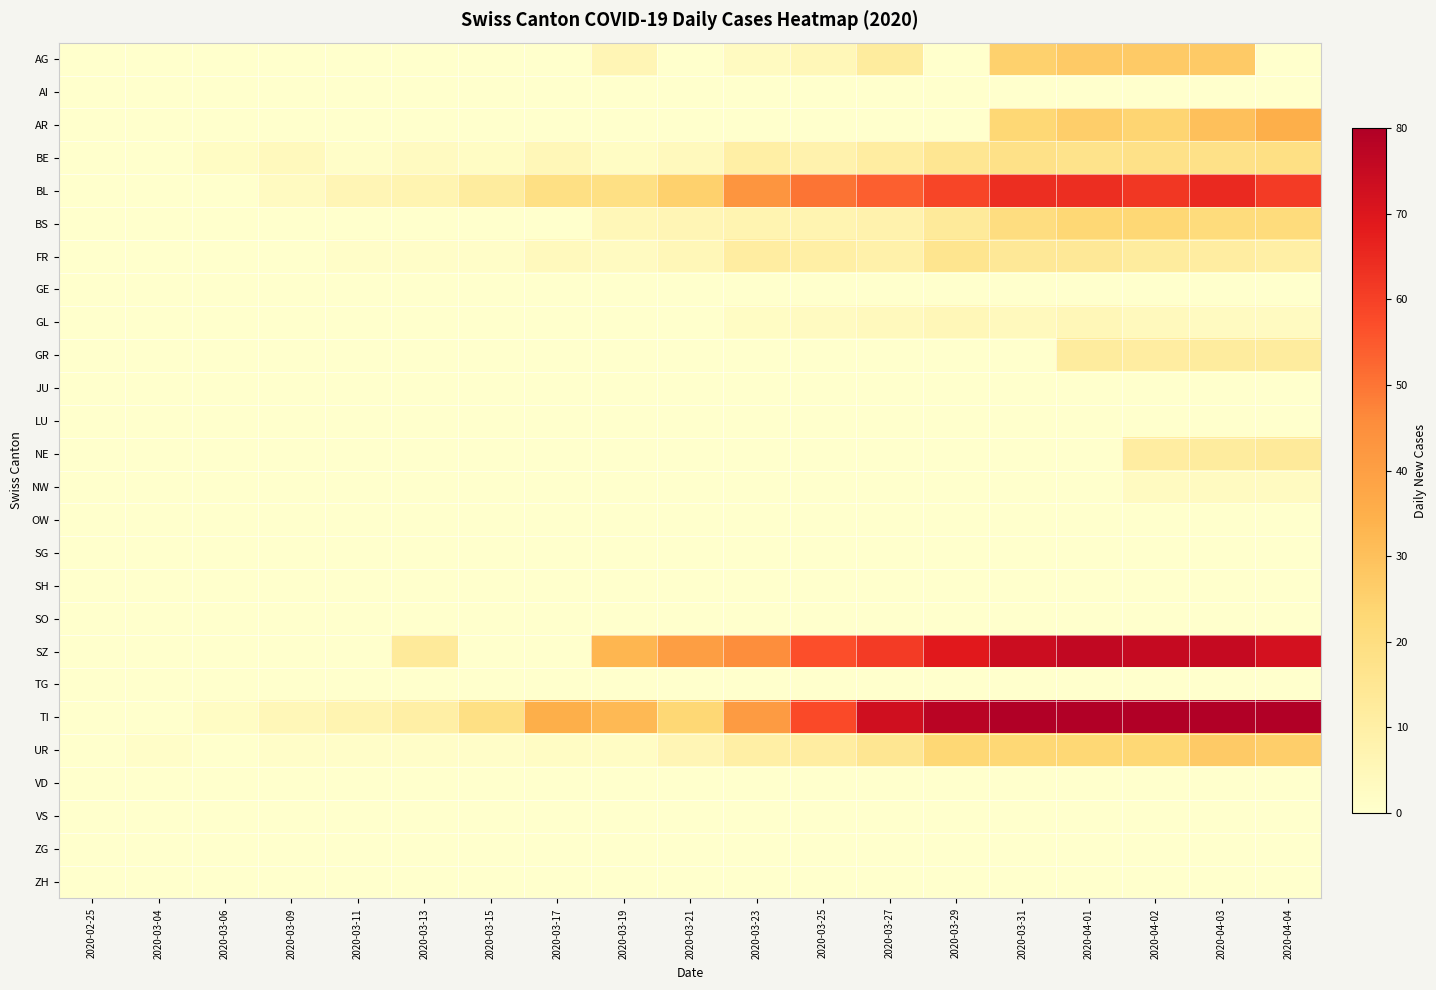

Reading left to right, what are all the values shown in this chart?

AG: 2020-02-25=0	2020-03-04=0	2020-03-06=0	2020-03-09=0	2020-03-11=0	2020-03-13=0	2020-03-15=0	2020-03-17=0	2020-03-19=6	2020-03-21=0	2020-03-23=3	2020-03-25=5	2020-03-27=12	2020-03-29=0	2020-03-31=25	2020-04-01=27	2020-04-02=27	2020-04-03=27	2020-04-04=0
AI: 2020-02-25=0	2020-03-04=0	2020-03-06=0	2020-03-09=0	2020-03-11=0	2020-03-13=0	2020-03-15=0	2020-03-17=0	2020-03-19=0	2020-03-21=0	2020-03-23=0	2020-03-25=0	2020-03-27=0	2020-03-29=0	2020-03-31=0	2020-04-01=0	2020-04-02=0	2020-04-03=0	2020-04-04=0
AR: 2020-02-25=0	2020-03-04=0	2020-03-06=0	2020-03-09=0	2020-03-11=0	2020-03-13=0	2020-03-15=0	2020-03-17=0	2020-03-19=0	2020-03-21=0	2020-03-23=0	2020-03-25=0	2020-03-27=0	2020-03-29=0	2020-03-31=23	2020-04-01=26	2020-04-02=24	2020-04-03=30	2020-04-04=35
BE: 2020-02-25=0	2020-03-04=0	2020-03-06=2	2020-03-09=4	2020-03-11=1	2020-03-13=3	2020-03-15=2	2020-03-17=5	2020-03-19=2	2020-03-21=4	2020-03-23=10	2020-03-25=8	2020-03-27=11	2020-03-29=15	2020-03-31=18	2020-04-01=17	2020-04-02=18	2020-04-03=18	2020-04-04=19
BL: 2020-02-25=0	2020-03-04=0	2020-03-06=0	2020-03-09=3	2020-03-11=6	2020-03-13=7	2020-03-15=12	2020-03-17=19	2020-03-19=19	2020-03-21=25	2020-03-23=43	2020-03-25=50	2020-03-27=54	2020-03-29=59	2020-03-31=64	2020-04-01=64	2020-04-02=62	2020-04-03=65	2020-04-04=61
BS: 2020-02-25=0	2020-03-04=0	2020-03-06=0	2020-03-09=0	2020-03-11=0	2020-03-13=0	2020-03-15=0	2020-03-17=0	2020-03-19=5	2020-03-21=6	2020-03-23=7	2020-03-25=7	2020-03-27=8	2020-03-29=13	2020-03-31=20	2020-04-01=23	2020-04-02=23	2020-04-03=21	2020-04-04=21
FR: 2020-02-25=0	2020-03-04=0	2020-03-06=0	2020-03-09=0	2020-03-11=1	2020-03-13=1	2020-03-15=1	2020-03-17=4	2020-03-19=3	2020-03-21=5	2020-03-23=11	2020-03-25=10	2020-03-27=9	2020-03-29=16	2020-03-31=14	2020-04-01=14	2020-04-02=12	2020-04-03=11	2020-04-04=10
GE: 2020-02-25=0	2020-03-04=0	2020-03-06=0	2020-03-09=0	2020-03-11=0	2020-03-13=0	2020-03-15=0	2020-03-17=0	2020-03-19=0	2020-03-21=0	2020-03-23=0	2020-03-25=0	2020-03-27=0	2020-03-29=0	2020-03-31=0	2020-04-01=0	2020-04-02=0	2020-04-03=0	2020-04-04=0
GL: 2020-02-25=0	2020-03-04=0	2020-03-06=0	2020-03-09=0	2020-03-11=0	2020-03-13=0	2020-03-15=0	2020-03-17=0	2020-03-19=0	2020-03-21=0	2020-03-23=2	2020-03-25=3	2020-03-27=4	2020-03-29=5	2020-03-31=4	2020-04-01=5	2020-04-02=4	2020-04-03=3	2020-04-04=3
GR: 2020-02-25=0	2020-03-04=0	2020-03-06=0	2020-03-09=0	2020-03-11=0	2020-03-13=0	2020-03-15=0	2020-03-17=0	2020-03-19=0	2020-03-21=0	2020-03-23=0	2020-03-25=0	2020-03-27=0	2020-03-29=0	2020-03-31=0	2020-04-01=12	2020-04-02=11	2020-04-03=12	2020-04-04=12
JU: 2020-02-25=0	2020-03-04=0	2020-03-06=0	2020-03-09=0	2020-03-11=0	2020-03-13=0	2020-03-15=0	2020-03-17=0	2020-03-19=0	2020-03-21=0	2020-03-23=0	2020-03-25=0	2020-03-27=0	2020-03-29=0	2020-03-31=0	2020-04-01=0	2020-04-02=0	2020-04-03=0	2020-04-04=0
LU: 2020-02-25=0	2020-03-04=0	2020-03-06=0	2020-03-09=0	2020-03-11=0	2020-03-13=0	2020-03-15=0	2020-03-17=0	2020-03-19=0	2020-03-21=0	2020-03-23=0	2020-03-25=0	2020-03-27=0	2020-03-29=0	2020-03-31=0	2020-04-01=0	2020-04-02=0	2020-04-03=0	2020-04-04=0
NE: 2020-02-25=0	2020-03-04=0	2020-03-06=0	2020-03-09=0	2020-03-11=0	2020-03-13=0	2020-03-15=0	2020-03-17=0	2020-03-19=0	2020-03-21=0	2020-03-23=0	2020-03-25=0	2020-03-27=0	2020-03-29=0	2020-03-31=0	2020-04-01=0	2020-04-02=11	2020-04-03=12	2020-04-04=13
NW: 2020-02-25=0	2020-03-04=0	2020-03-06=0	2020-03-09=0	2020-03-11=0	2020-03-13=0	2020-03-15=0	2020-03-17=0	2020-03-19=0	2020-03-21=0	2020-03-23=0	2020-03-25=0	2020-03-27=0	2020-03-29=0	2020-03-31=0	2020-04-01=0	2020-04-02=3	2020-04-03=3	2020-04-04=3
OW: 2020-02-25=0	2020-03-04=0	2020-03-06=0	2020-03-09=0	2020-03-11=0	2020-03-13=0	2020-03-15=0	2020-03-17=0	2020-03-19=0	2020-03-21=0	2020-03-23=0	2020-03-25=0	2020-03-27=0	2020-03-29=0	2020-03-31=0	2020-04-01=0	2020-04-02=0	2020-04-03=0	2020-04-04=0
SG: 2020-02-25=0	2020-03-04=0	2020-03-06=0	2020-03-09=0	2020-03-11=0	2020-03-13=0	2020-03-15=0	2020-03-17=0	2020-03-19=0	2020-03-21=0	2020-03-23=0	2020-03-25=0	2020-03-27=0	2020-03-29=0	2020-03-31=0	2020-04-01=0	2020-04-02=0	2020-04-03=0	2020-04-04=0
SH: 2020-02-25=0	2020-03-04=0	2020-03-06=0	2020-03-09=0	2020-03-11=0	2020-03-13=0	2020-03-15=0	2020-03-17=0	2020-03-19=0	2020-03-21=0	2020-03-23=0	2020-03-25=0	2020-03-27=0	2020-03-29=0	2020-03-31=0	2020-04-01=0	2020-04-02=0	2020-04-03=0	2020-04-04=0
SO: 2020-02-25=0	2020-03-04=0	2020-03-06=0	2020-03-09=0	2020-03-11=0	2020-03-13=0	2020-03-15=0	2020-03-17=0	2020-03-19=0	2020-03-21=0	2020-03-23=0	2020-03-25=0	2020-03-27=0	2020-03-29=0	2020-03-31=0	2020-04-01=0	2020-04-02=0	2020-04-03=0	2020-04-04=0
SZ: 2020-02-25=0	2020-03-04=0	2020-03-06=0	2020-03-09=0	2020-03-11=0	2020-03-13=13	2020-03-15=0	2020-03-17=0	2020-03-19=33	2020-03-21=40	2020-03-23=45	2020-03-25=57	2020-03-27=61	2020-03-29=69	2020-03-31=74	2020-04-01=76	2020-04-02=75	2020-04-03=75	2020-04-04=72
TG: 2020-02-25=0	2020-03-04=0	2020-03-06=0	2020-03-09=0	2020-03-11=0	2020-03-13=0	2020-03-15=0	2020-03-17=0	2020-03-19=0	2020-03-21=0	2020-03-23=0	2020-03-25=0	2020-03-27=0	2020-03-29=0	2020-03-31=0	2020-04-01=0	2020-04-02=0	2020-04-03=0	2020-04-04=0
TI: 2020-02-25=0	2020-03-04=0	2020-03-06=2	2020-03-09=5	2020-03-11=7	2020-03-13=10	2020-03-15=19	2020-03-17=35	2020-03-19=32	2020-03-21=23	2020-03-23=41	2020-03-25=58	2020-03-27=73	2020-03-29=78	2020-03-31=80	2020-04-01=83	2020-04-02=83	2020-04-03=80	2020-04-04=80
UR: 2020-02-25=0	2020-03-04=1	2020-03-06=0	2020-03-09=1	2020-03-11=1	2020-03-13=1	2020-03-15=1	2020-03-17=2	2020-03-19=2	2020-03-21=6	2020-03-23=10	2020-03-25=11	2020-03-27=15	2020-03-29=23	2020-03-31=23	2020-04-01=23	2020-04-02=23	2020-04-03=27	2020-04-04=26
VD: 2020-02-25=0	2020-03-04=0	2020-03-06=0	2020-03-09=0	2020-03-11=0	2020-03-13=0	2020-03-15=0	2020-03-17=0	2020-03-19=0	2020-03-21=0	2020-03-23=0	2020-03-25=0	2020-03-27=0	2020-03-29=0	2020-03-31=0	2020-04-01=0	2020-04-02=0	2020-04-03=0	2020-04-04=0
VS: 2020-02-25=0	2020-03-04=0	2020-03-06=0	2020-03-09=0	2020-03-11=0	2020-03-13=0	2020-03-15=0	2020-03-17=0	2020-03-19=0	2020-03-21=0	2020-03-23=0	2020-03-25=0	2020-03-27=0	2020-03-29=0	2020-03-31=0	2020-04-01=0	2020-04-02=0	2020-04-03=0	2020-04-04=0
ZG: 2020-02-25=0	2020-03-04=0	2020-03-06=0	2020-03-09=0	2020-03-11=0	2020-03-13=0	2020-03-15=0	2020-03-17=0	2020-03-19=0	2020-03-21=0	2020-03-23=0	2020-03-25=0	2020-03-27=0	2020-03-29=0	2020-03-31=0	2020-04-01=0	2020-04-02=0	2020-04-03=0	2020-04-04=0
ZH: 2020-02-25=0	2020-03-04=0	2020-03-06=0	2020-03-09=0	2020-03-11=0	2020-03-13=0	2020-03-15=0	2020-03-17=0	2020-03-19=0	2020-03-21=0	2020-03-23=0	2020-03-25=0	2020-03-27=0	2020-03-29=0	2020-03-31=0	2020-04-01=0	2020-04-02=0	2020-04-03=0	2020-04-04=0